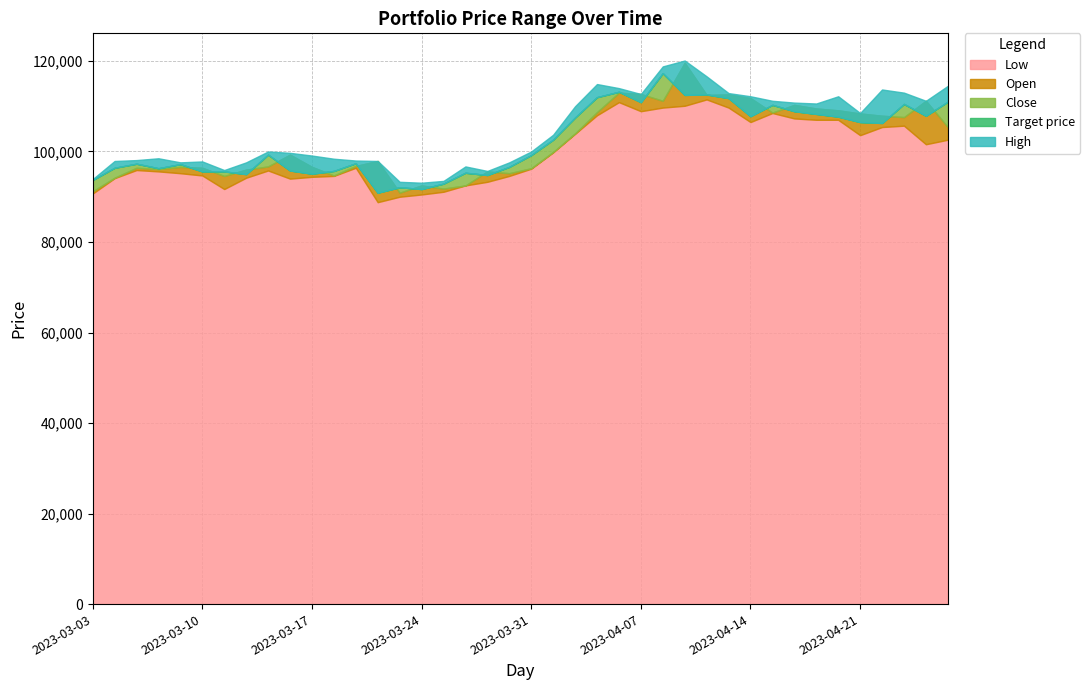

At which category is the sum across all series the highest?

2023-04-11